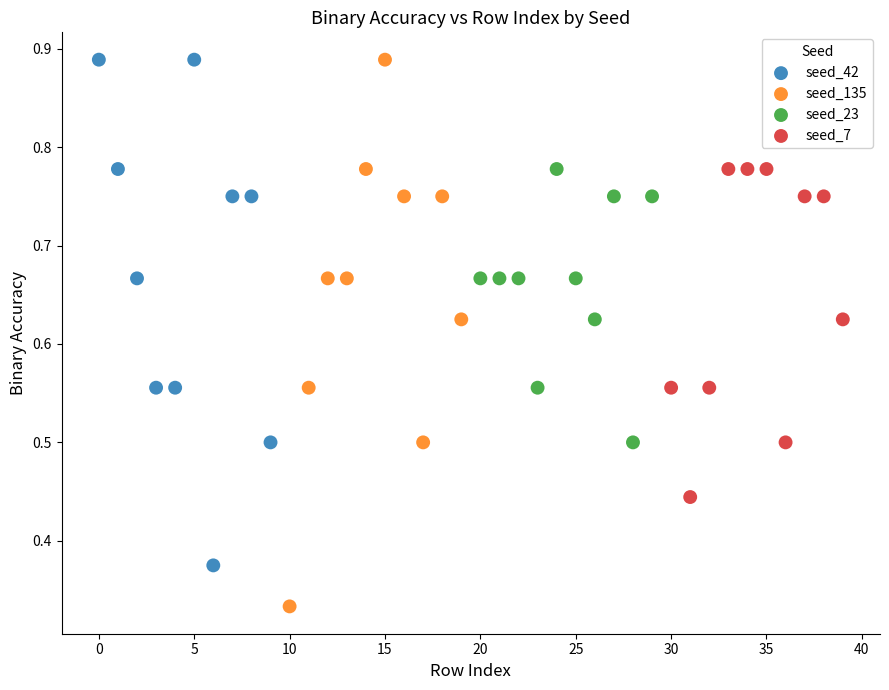

Which series contains the lowest Y value?

seed_135